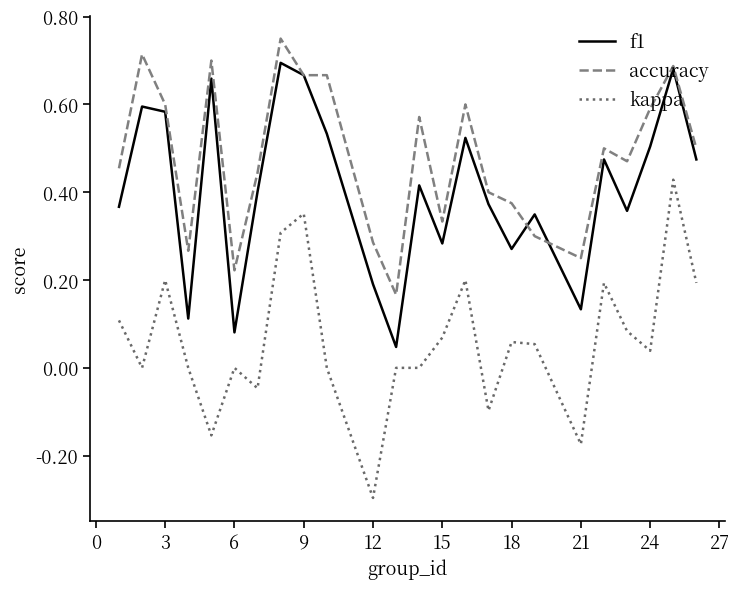

What is the lowest value of the kappa series?

-0.3